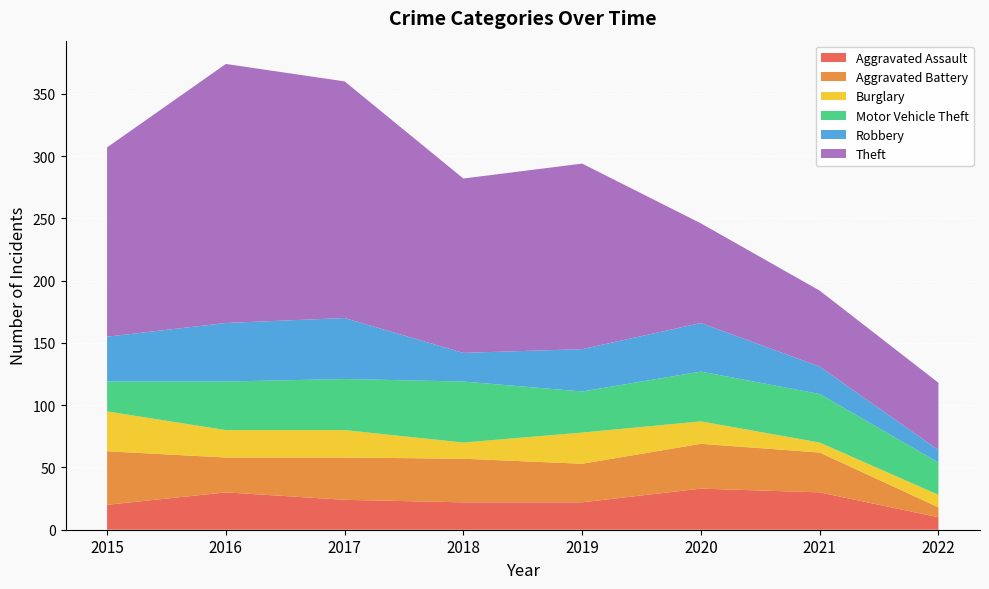

Reading right to left, transcribe all the data shown in this chart.

Aggravated Assault: 10	30	33	22	22	24	30	20
Aggravated Battery: 8	32	36	31	35	34	28	43
Burglary: 10	8	18	25	13	22	22	32
Motor Vehicle Theft: 26	39	40	33	49	41	39	24
Robbery: 10	22	39	34	23	49	47	36
Theft: 54	61	80	149	140	190	208	152